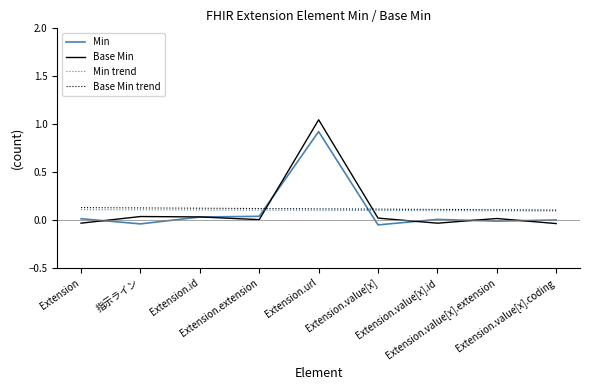

Is this an area chart (filled region under the line)?

No